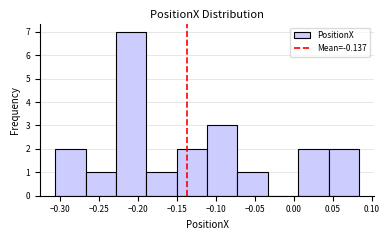

What is the height of the bar covering -0.230 to -0.190 on the x-axis? Neither the bar edges nor the heights are printed on the chart, so give them approximately, as read against the axes.

7